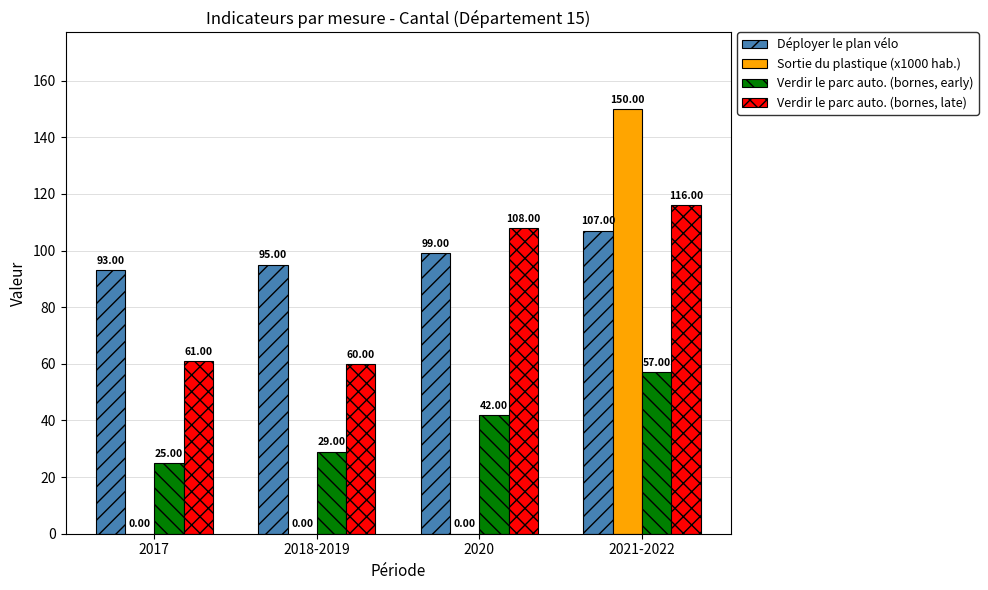

How many categories are shown in the chart?

4